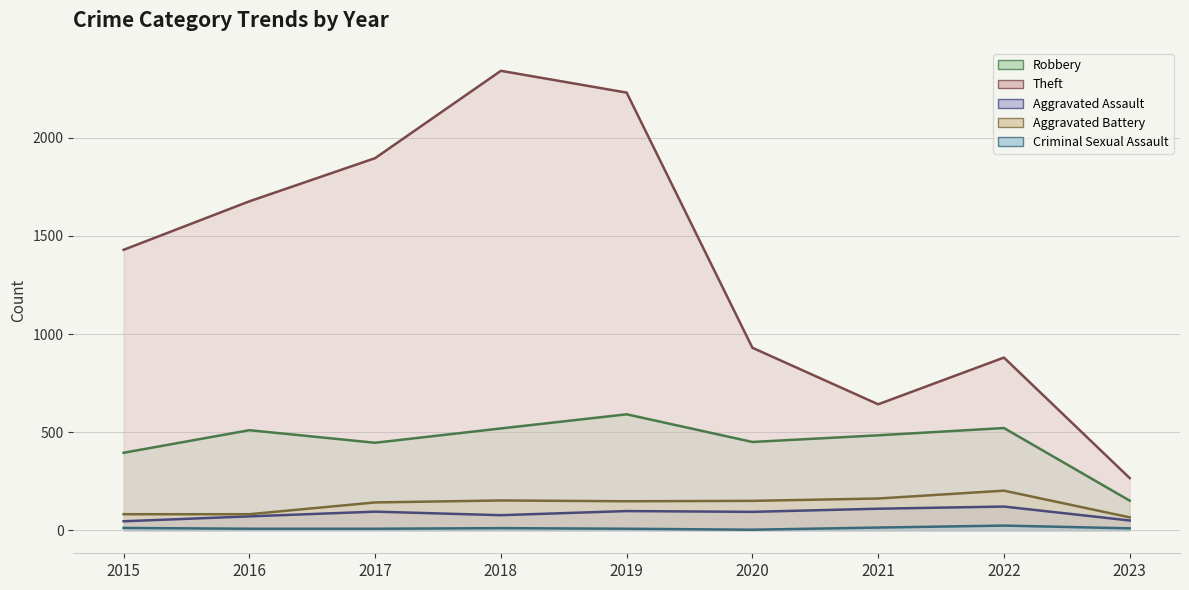

Reading left to right, transcribe all the data shown in this chart.

Robbery: 2015=395	2016=510	2017=446	2018=519	2019=591	2020=450	2021=484	2022=521	2023=151
Theft: 2015=1429	2016=1676	2017=1896	2018=2341	2019=2230	2020=930	2021=642	2022=880	2023=266
Aggravated Assault: 2015=46	2016=71	2017=95	2018=77	2019=98	2020=94	2021=110	2022=121	2023=50
Aggravated Battery: 2015=82	2016=82	2017=142	2018=152	2019=148	2020=150	2021=162	2022=202	2023=66
Criminal Sexual Assault: 2015=12	2016=8	2017=8	2018=11	2019=8	2020=3	2021=14	2022=24	2023=10